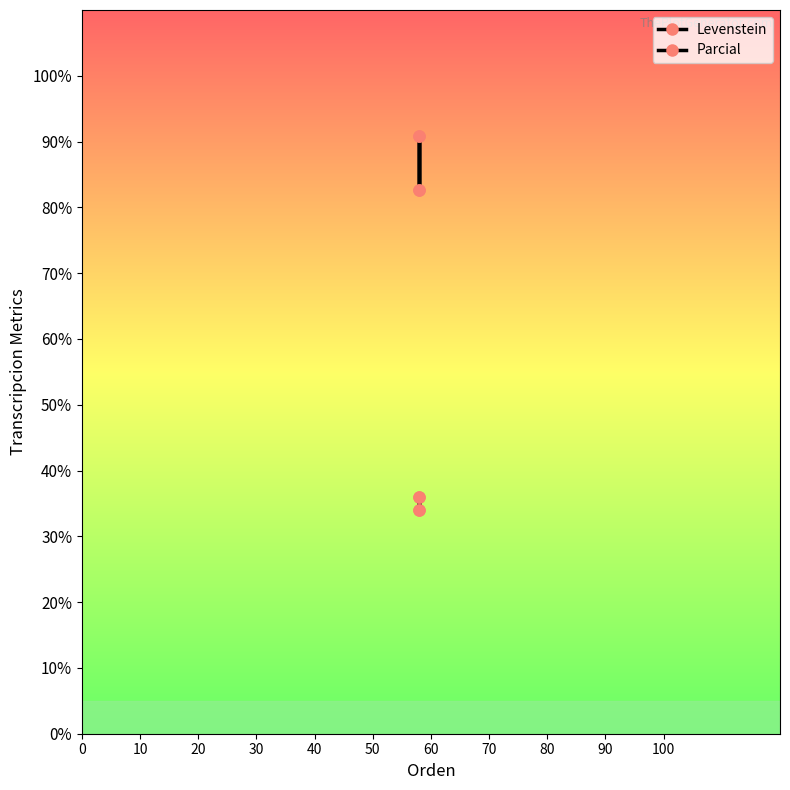

True or false: Parcial and Levenstein cross at least once.

False